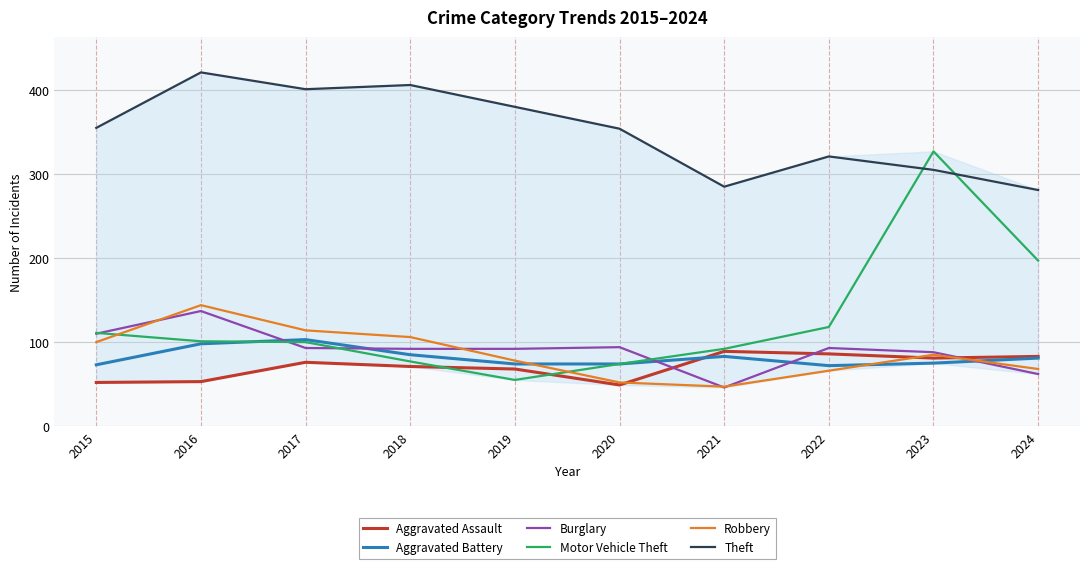

At which category does Aggravated Assault reach its first local peak?

2017